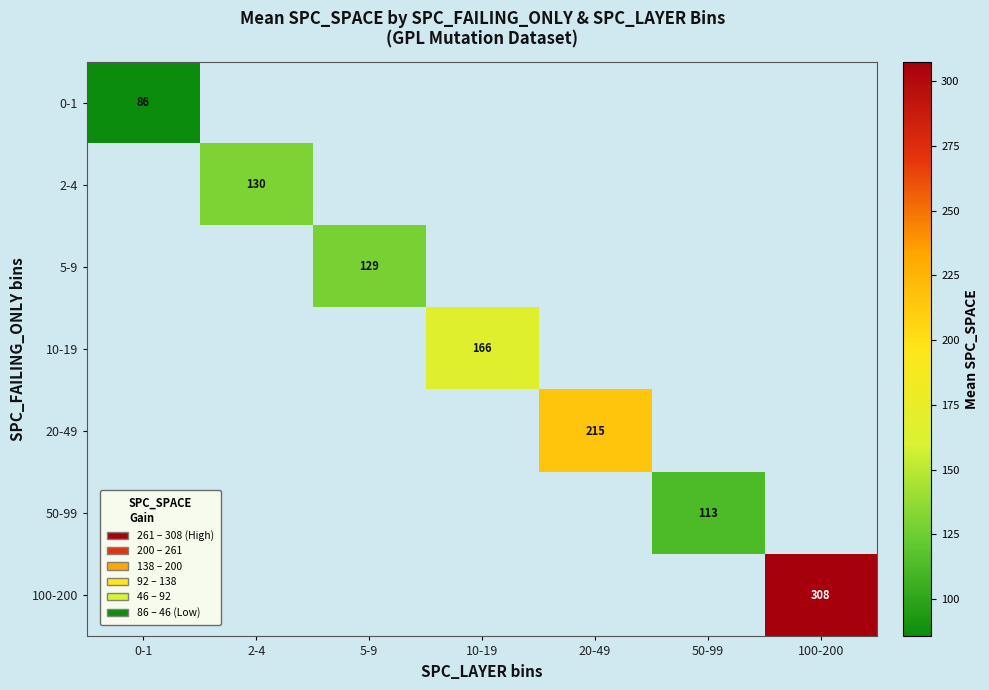

Between 2-4 and 10-19, which is larger?

10-19